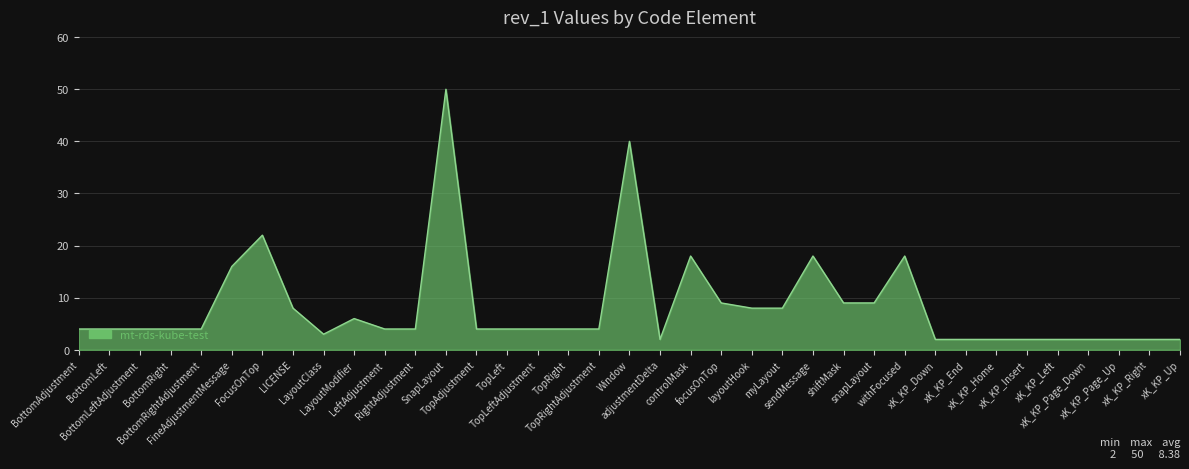

What is the sum of all values?

310